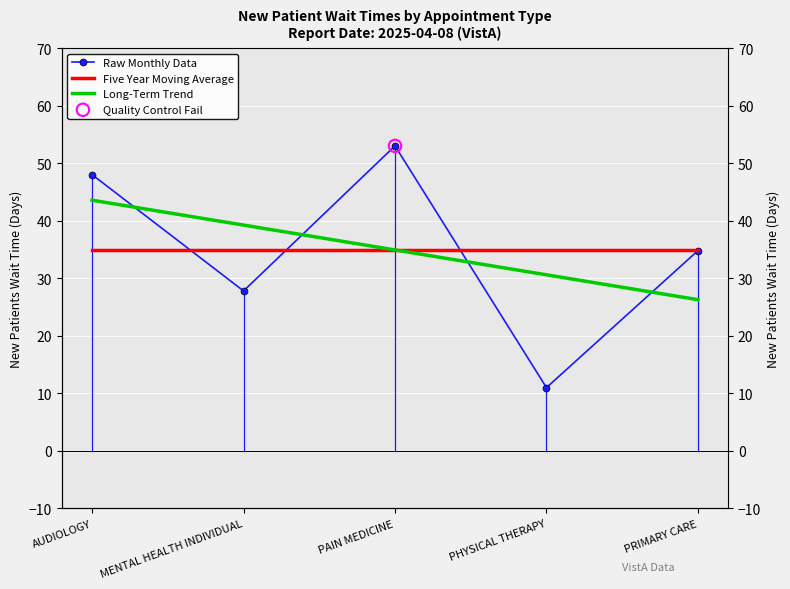

What are all the series names shown in the legend?

Raw Monthly Data, Five Year Moving Average, Long-Term Trend